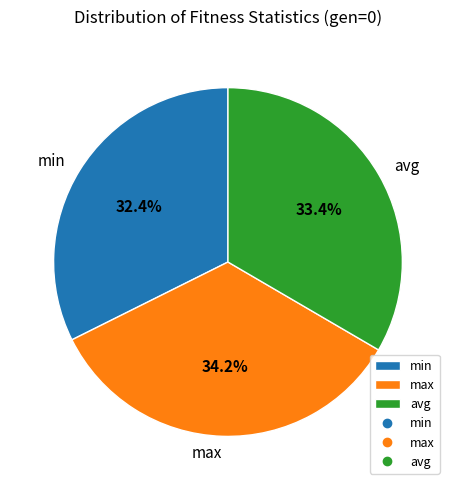

To the nearest percent, what is the difference between the min and max slice percentages?

2%